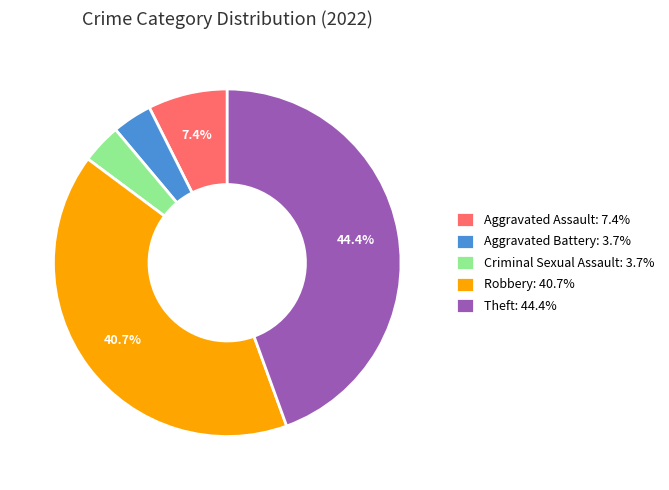

The Aggravated Assault slice represents 16% of the pie. True or false?

False